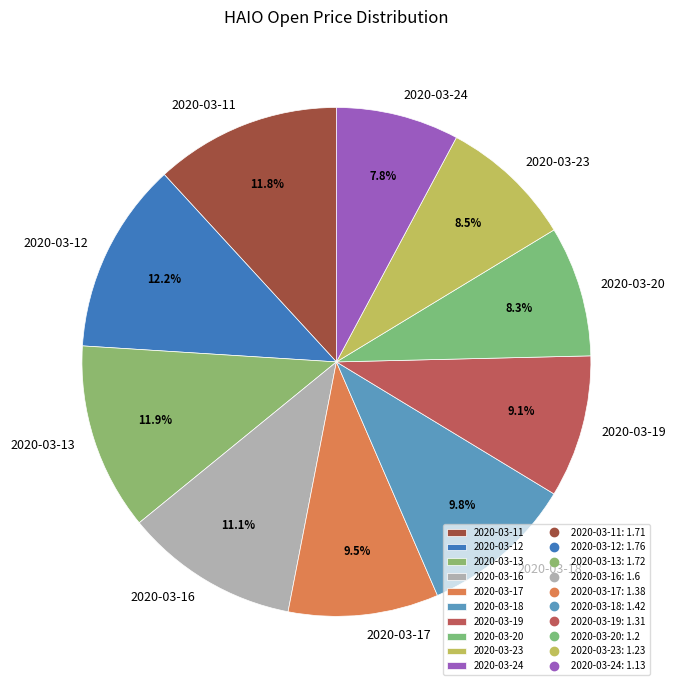

Is it true that 2020-03-24 is 8% of the pie?

True